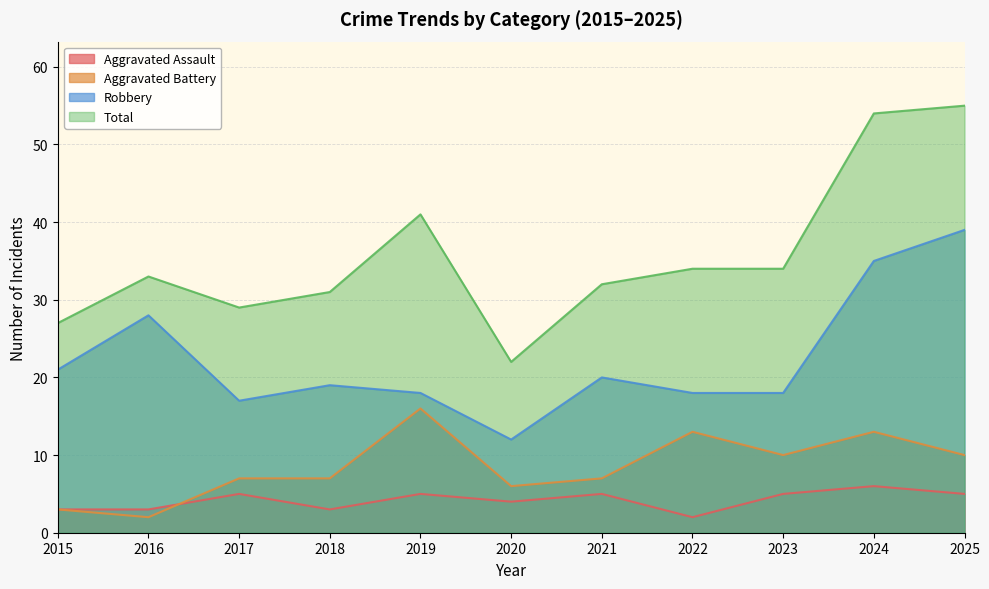

What is the total value across all series at 2017?

58